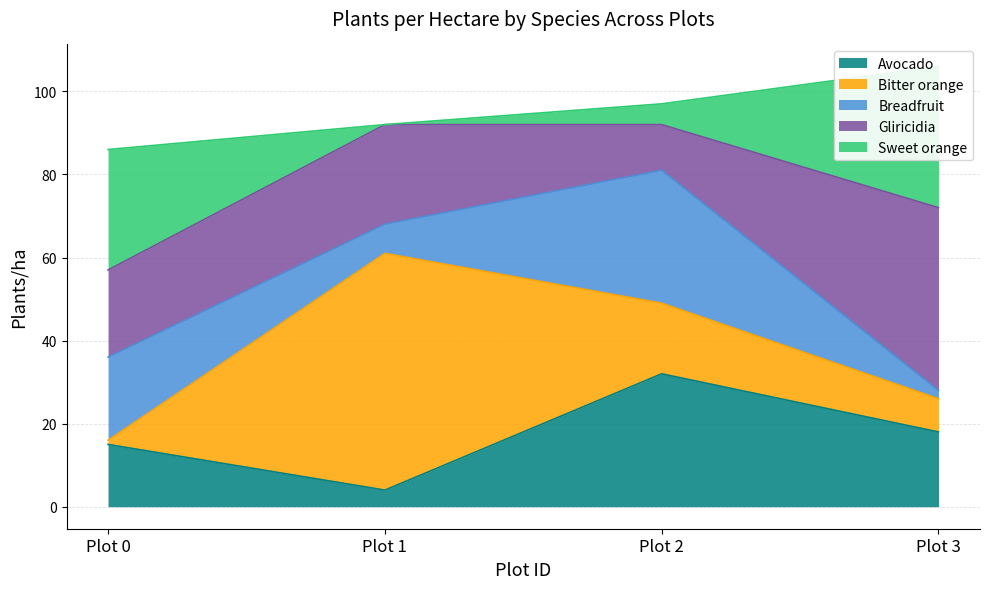

What is the sum of all Bitter orange values?

83